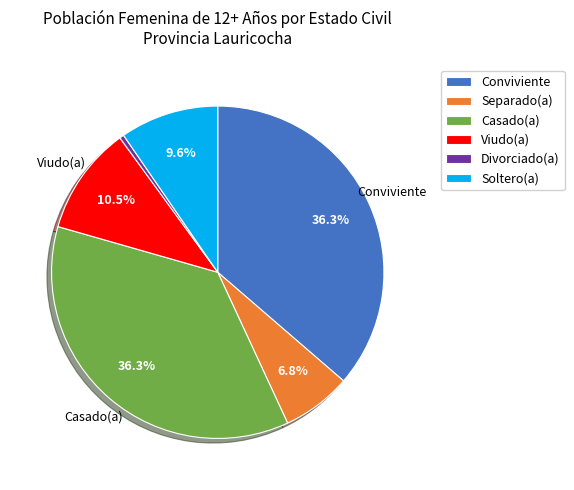

Which slice is the smallest?

Divorciado(a)